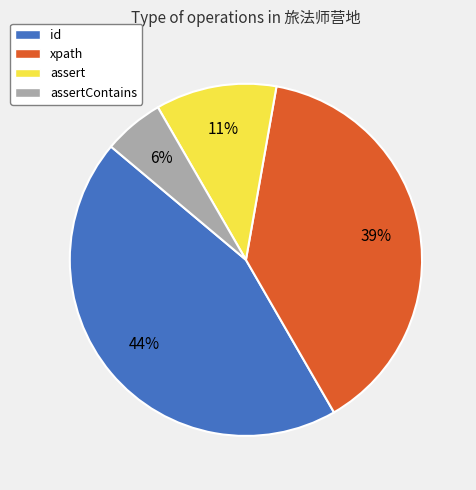

Does id represent more than half of the total?

No